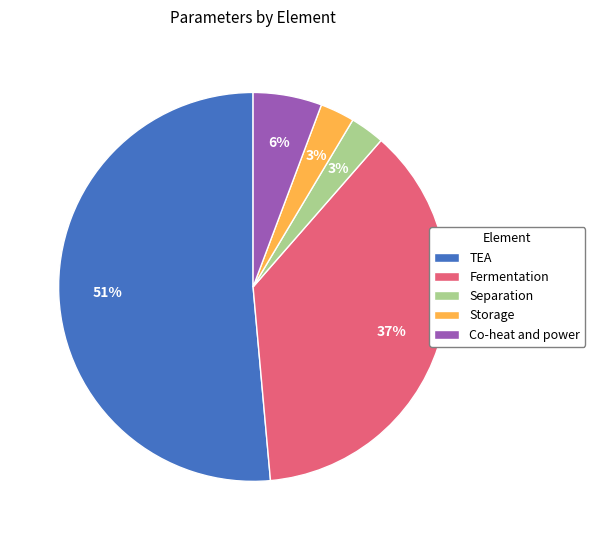

How many slices are in this pie chart?

5